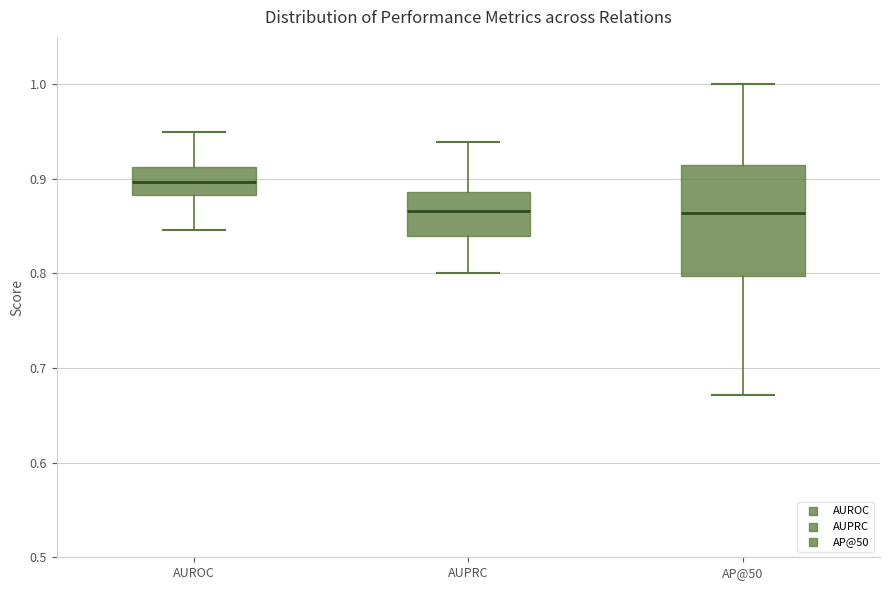

Where is the upper edge of the box for AUPRC on the y-axis? The values are not printed on the chart, so give them approximately, as read against the axis.

0.89